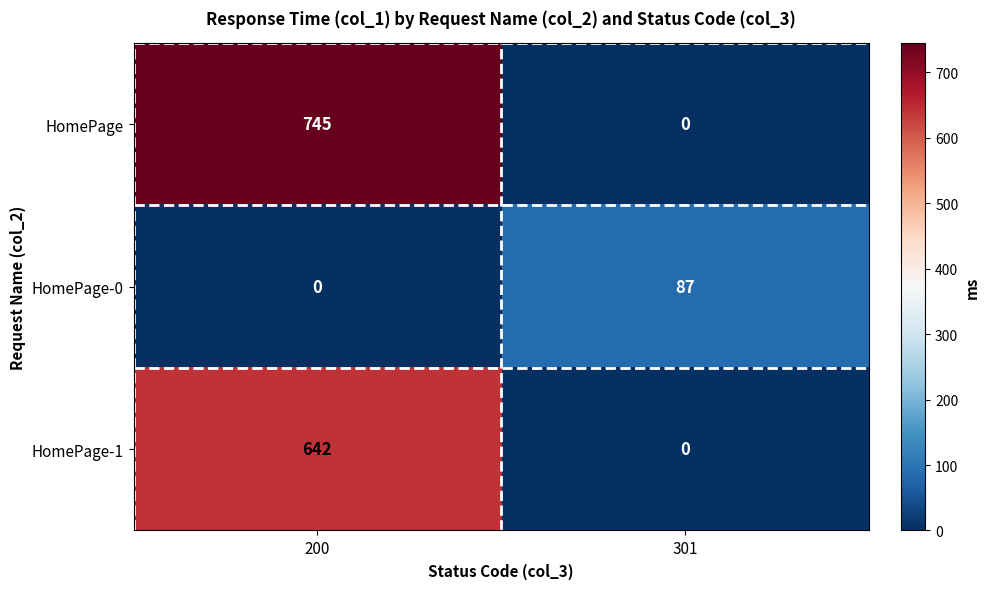

What is the spread (max minus min) of values at 200?

745